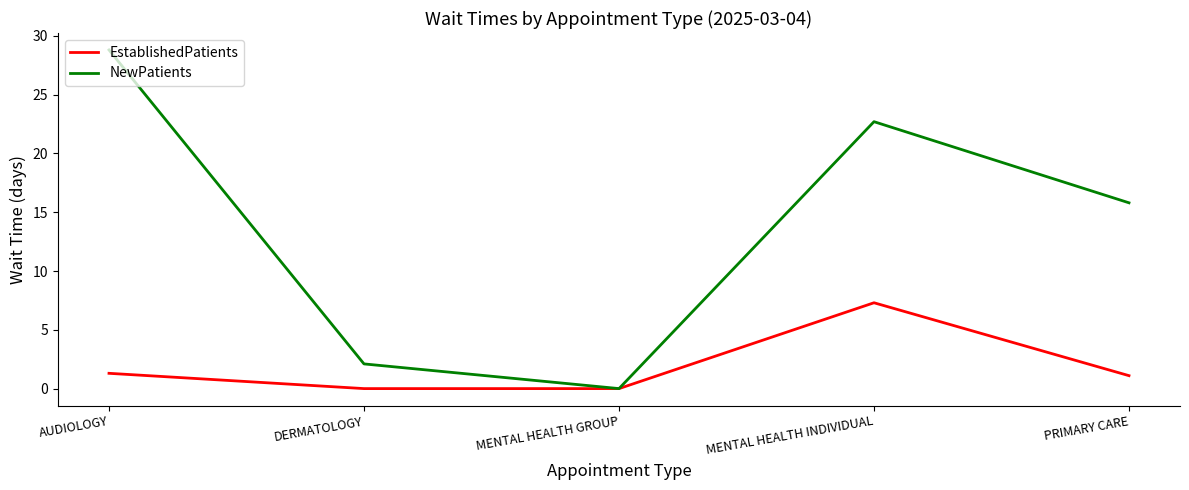

What position from the right is MENTAL HEALTH INDIVIDUAL?

2